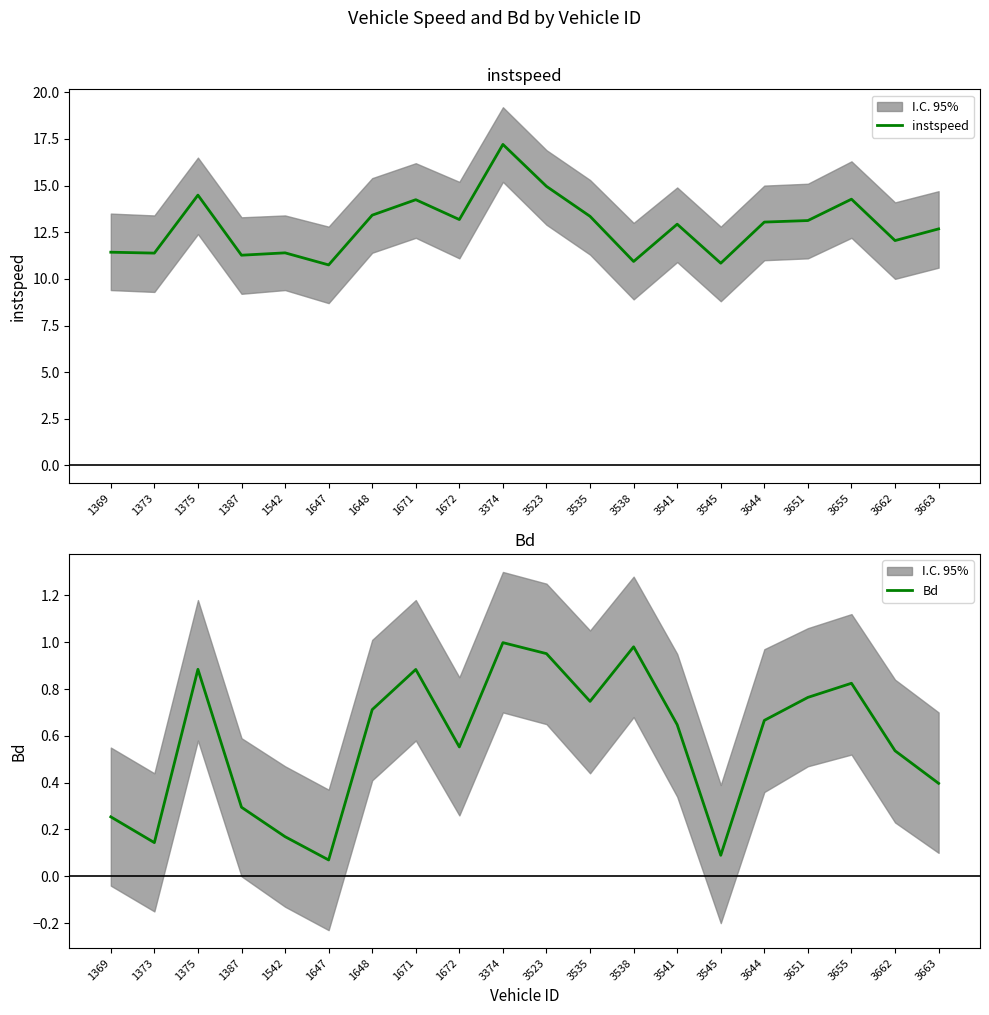

Which series has the largest total across all categories?

instspeed